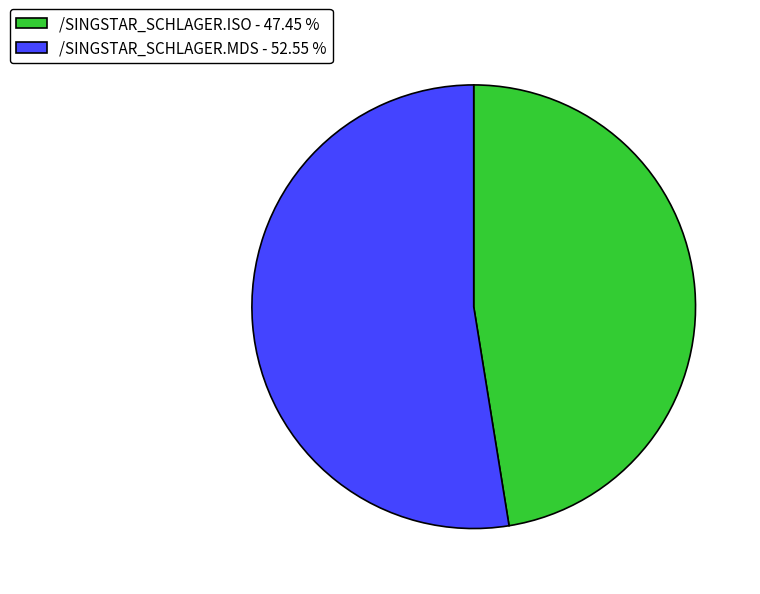

Does any single category account for the majority?

Yes